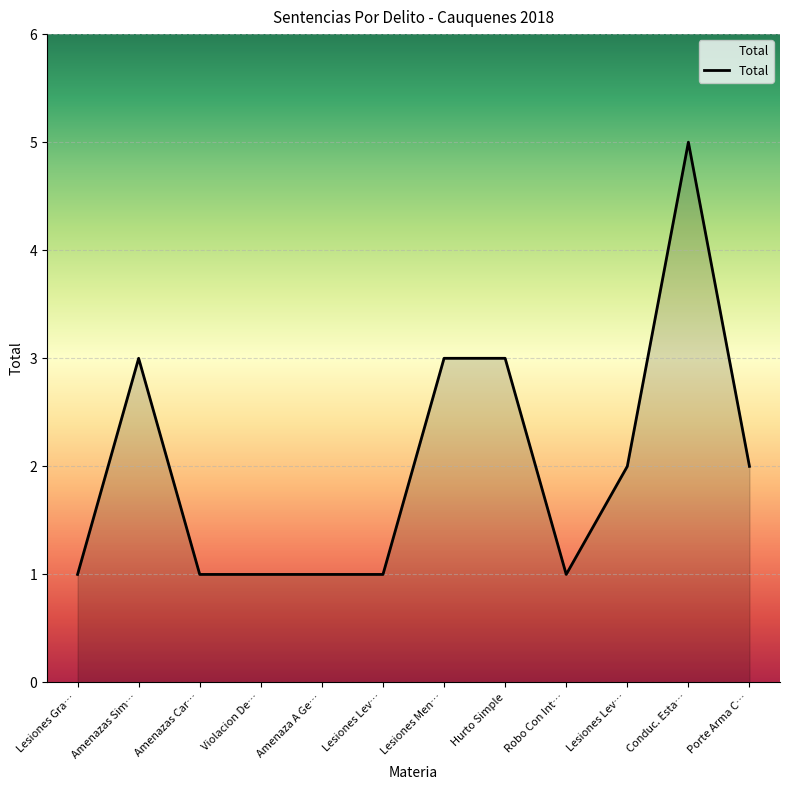

Does the chart have visible grid lines?

Yes